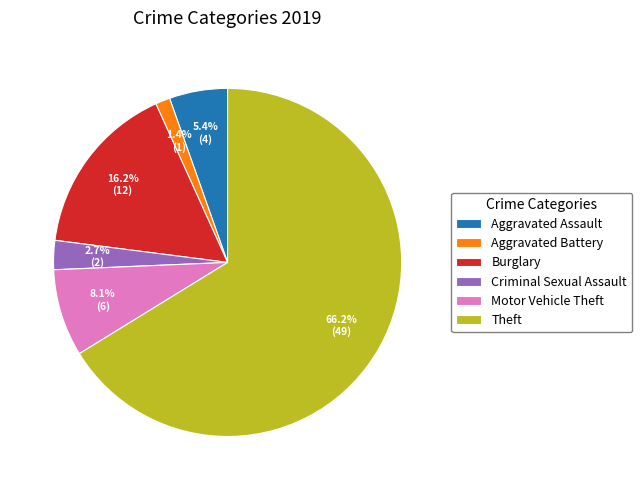

To the nearest percent, what portion does Criminal Sexual Assault represent?

3%